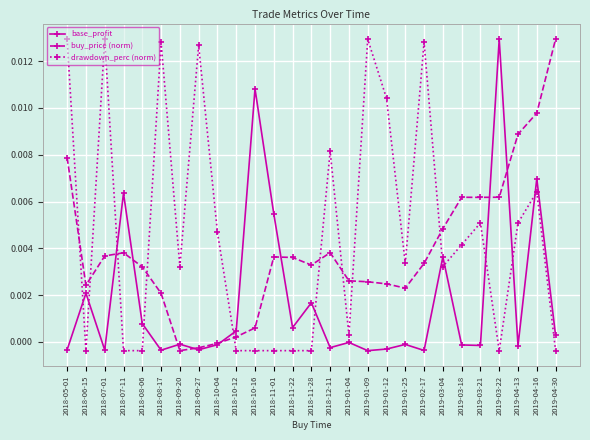

The value of buy_price (norm) at 2018-08-06 is 0.0. True or false?

True